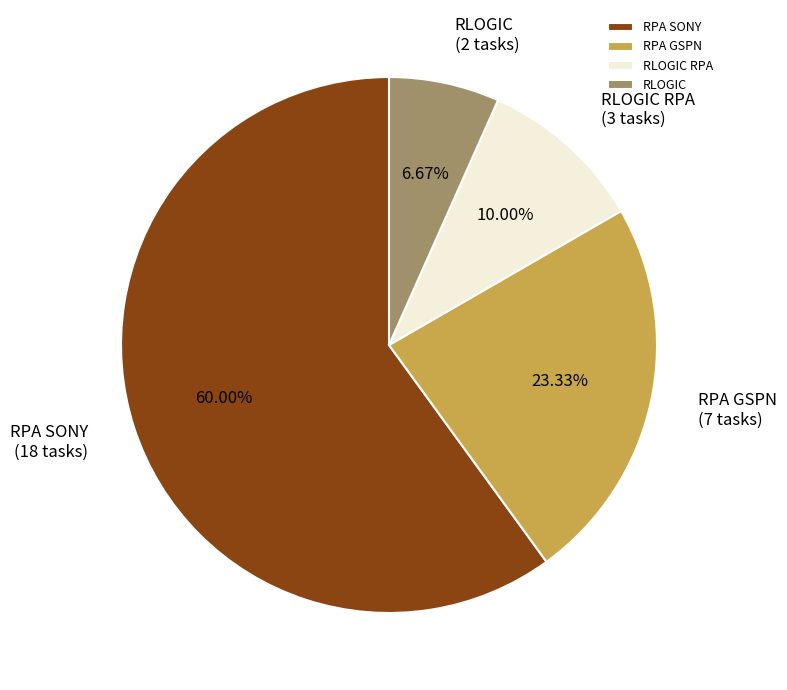

Is it true that RPA SONY is 60% of the pie?

True